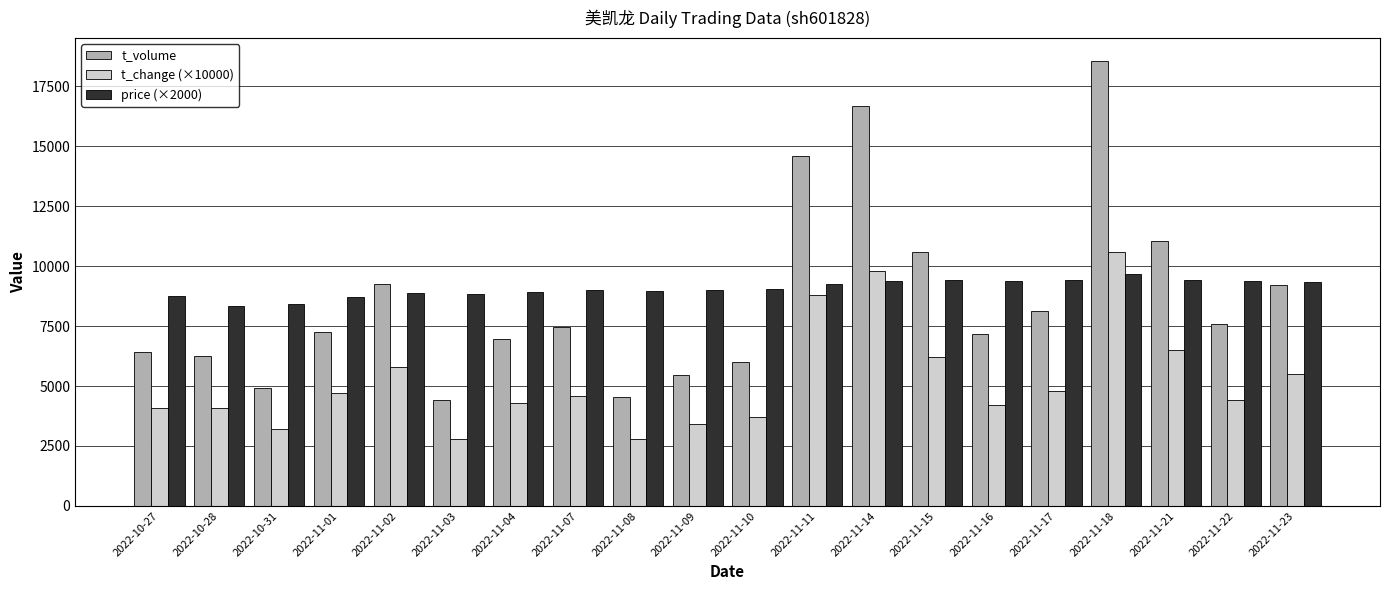

What is the label of the 9th bar from the right?

2022-11-11